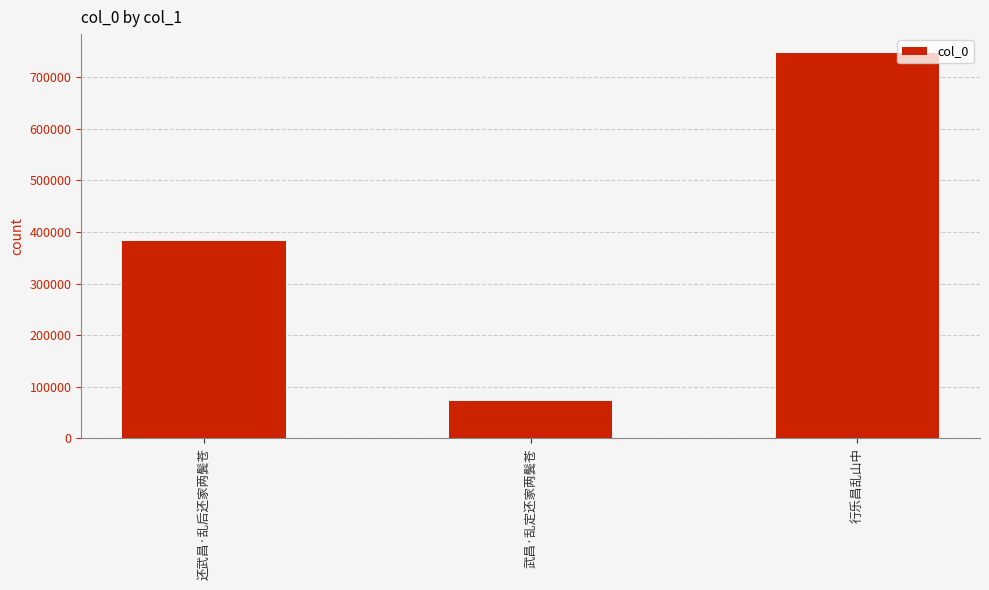

Where is the data nearest to the value 409481?

还武昌·乱后还家两鬓苍